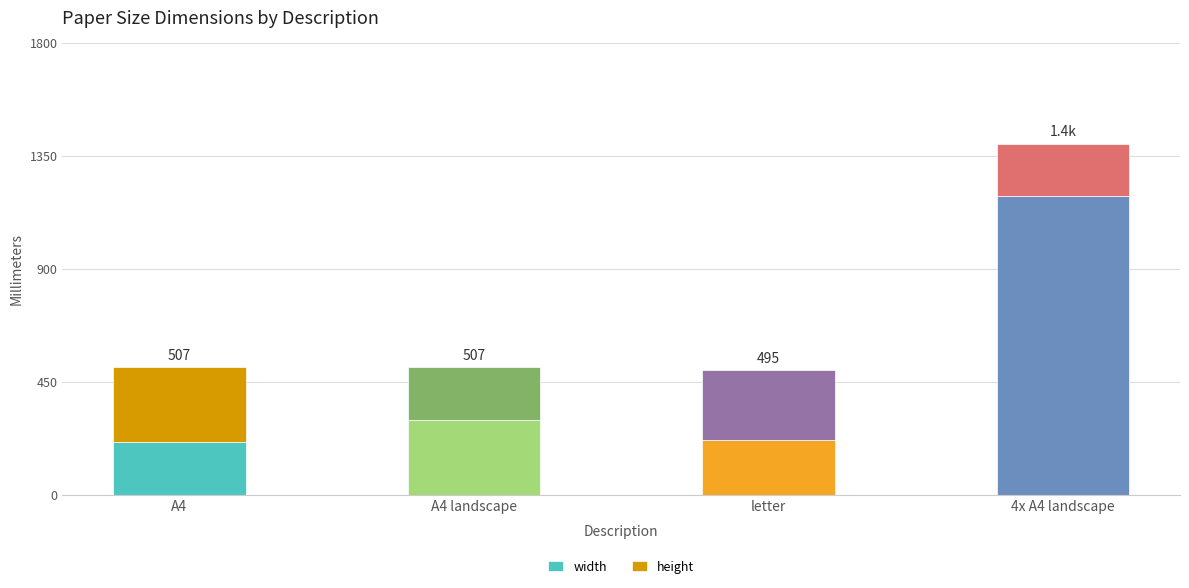

What is the total value across all series at 4x A4 landscape?

1398.0